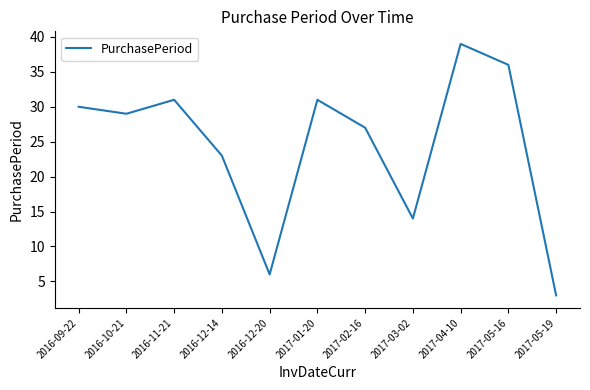

What position from the left is 2017-05-16?

10